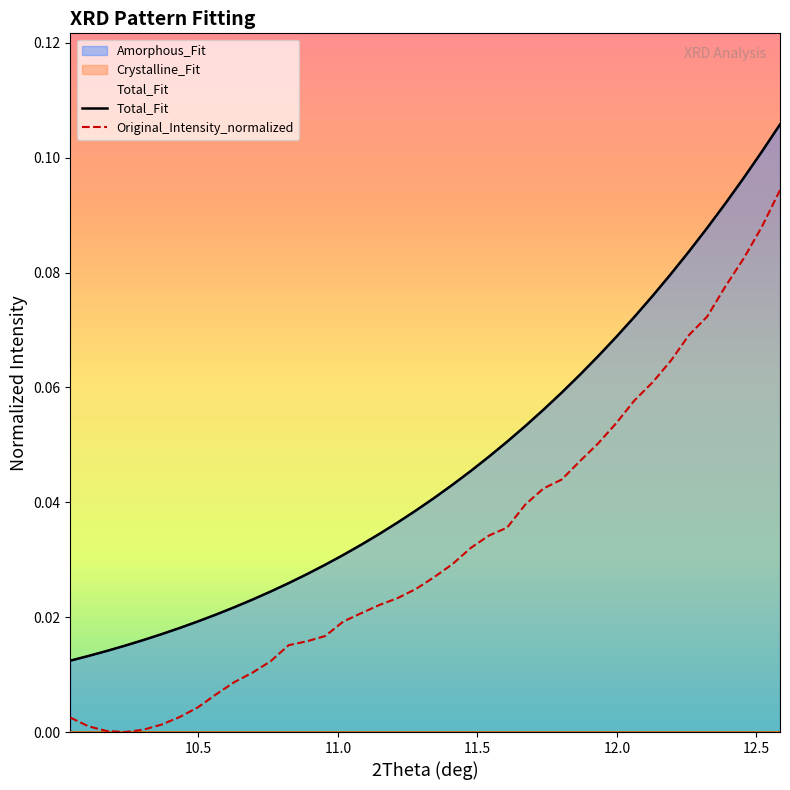

What is the label of the 4th point from the left?

11.5